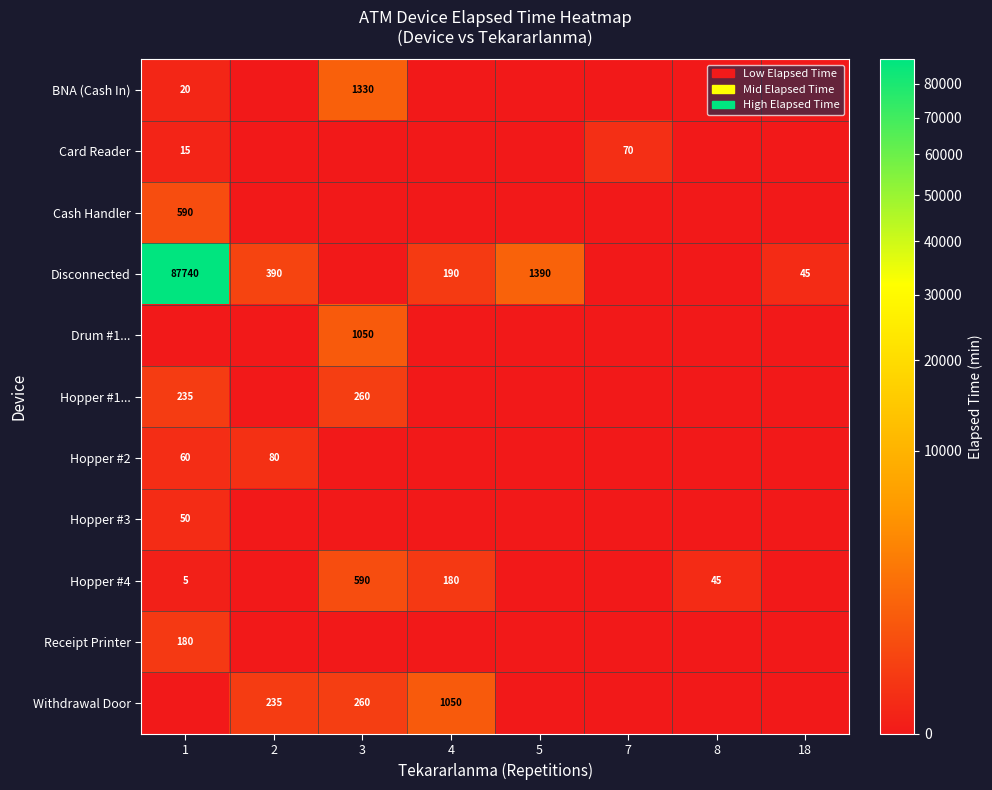

The value of Hopper #3 at 1 is 72. True or false?

False